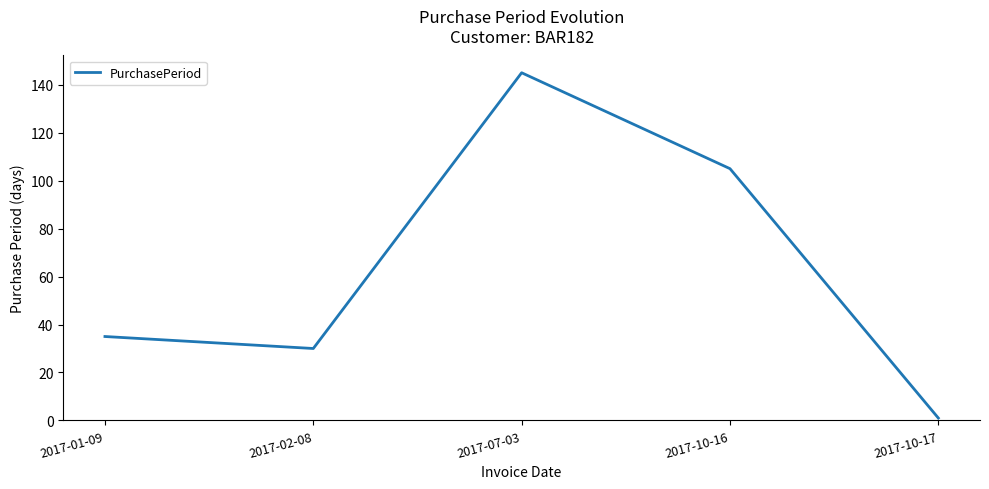

How many interior local valleys (lower than both neighbors) does the data have?

1